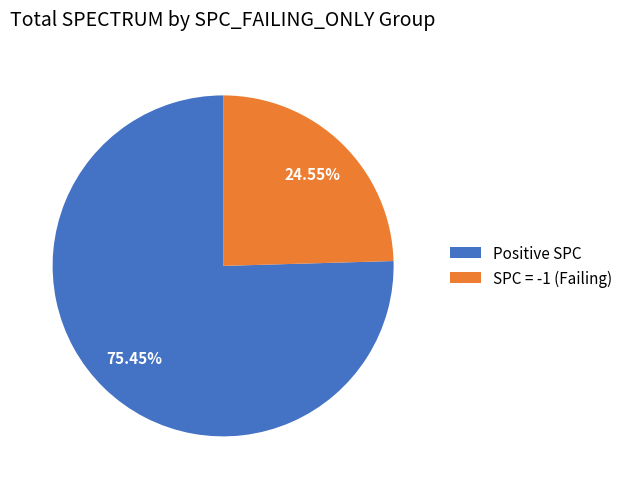

How many slices are in this pie chart?

2